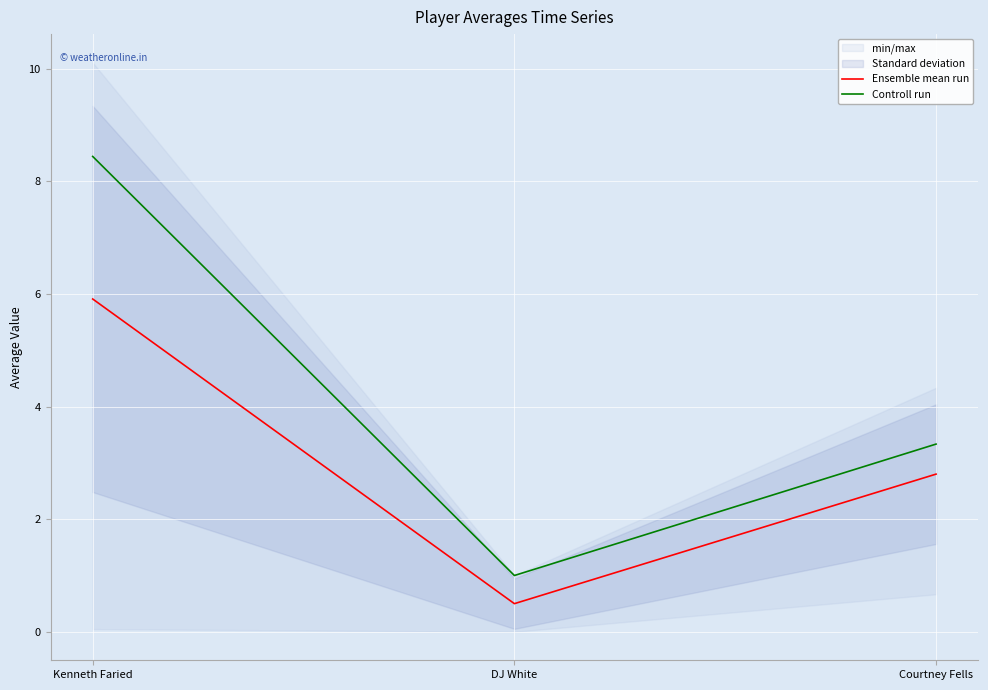

Rank the series by their maximum value, from lowest to highest.

Ensemble mean run, Controll run